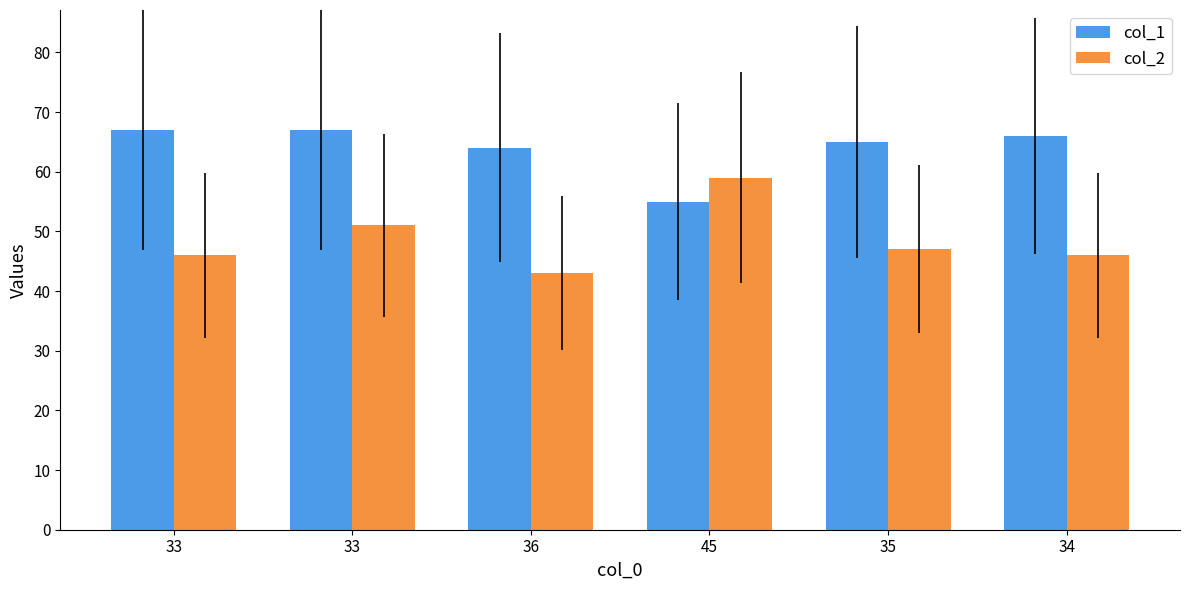

How many categories are shown in the chart?

6